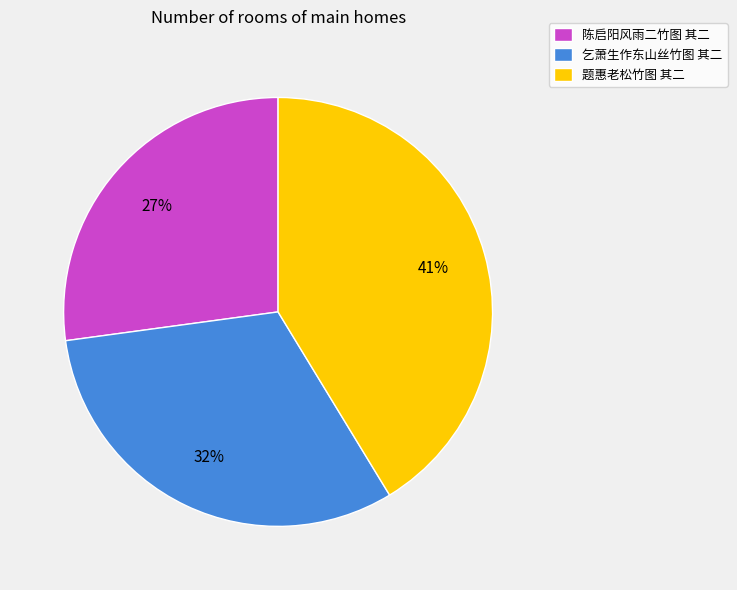

Is there any slice that represents more than half of the pie?

No